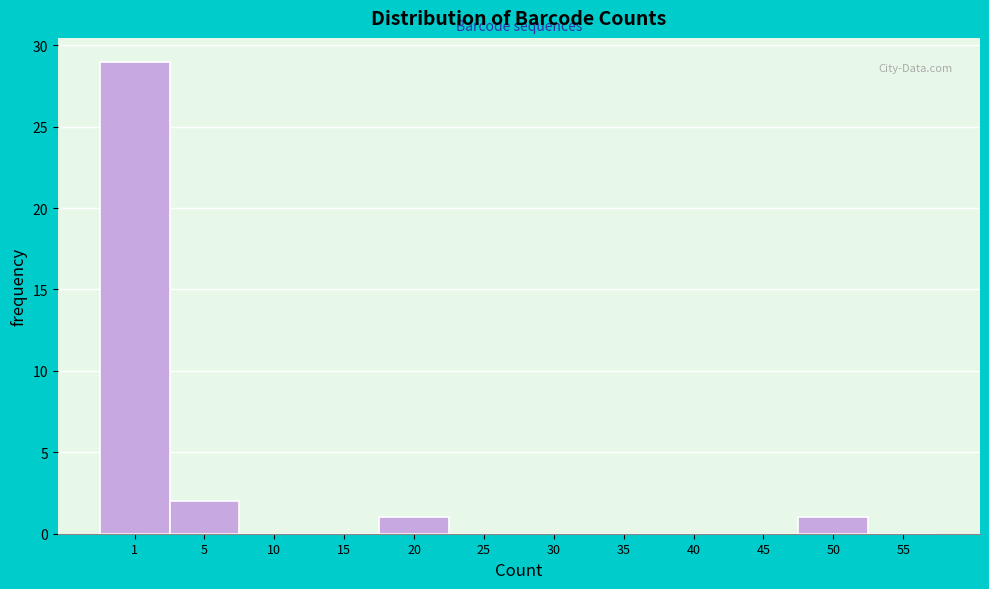

Reading left to right, extract all data points from this chart.

1=29	5=2	10=0	15=0	20=1	25=0	30=0	35=0	40=0	45=0	50=1	55=0